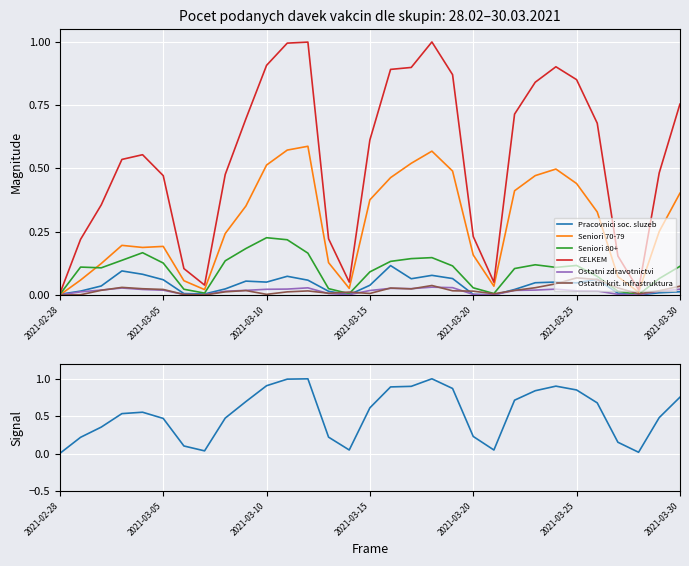

Reading left to right, extract all data points from this chart.

Pracovnici soc. sluzeb: 2021-02-28=0.0	2021-03-01=0.0	2021-03-02=0.0	2021-03-03=0.1	2021-03-04=0.1	2021-03-05=0.1	2021-03-06=0.0	2021-03-07=0.0	2021-03-08=0.0	2021-03-09=0.1	2021-03-10=0.1	2021-03-11=0.1	2021-03-12=0.1	2021-03-13=0.0	2021-03-14=0.0	2021-03-15=0.0	2021-03-16=0.1	2021-03-17=0.1	2021-03-18=0.1	2021-03-19=0.1	2021-03-20=0.0	2021-03-21=0.0	2021-03-22=0.0	2021-03-23=0.0	2021-03-24=0.1	2021-03-25=0.0	2021-03-26=0.1	2021-03-27=0.0	2021-03-28=0.0	2021-03-29=0.0	2021-03-30=0.0
Seniori 70-79: 2021-02-28=0.0	2021-03-01=0.1	2021-03-02=0.1	2021-03-03=0.2	2021-03-04=0.2	2021-03-05=0.2	2021-03-06=0.1	2021-03-07=0.0	2021-03-08=0.2	2021-03-09=0.4	2021-03-10=0.5	2021-03-11=0.6	2021-03-12=0.6	2021-03-13=0.1	2021-03-14=0.0	2021-03-15=0.4	2021-03-16=0.5	2021-03-17=0.5	2021-03-18=0.6	2021-03-19=0.5	2021-03-20=0.2	2021-03-21=0.0	2021-03-22=0.4	2021-03-23=0.5	2021-03-24=0.5	2021-03-25=0.4	2021-03-26=0.3	2021-03-27=0.1	2021-03-28=0.0	2021-03-29=0.3	2021-03-30=0.4
Seniori 80+: 2021-02-28=0.0	2021-03-01=0.1	2021-03-02=0.1	2021-03-03=0.1	2021-03-04=0.2	2021-03-05=0.1	2021-03-06=0.0	2021-03-07=0.0	2021-03-08=0.1	2021-03-09=0.2	2021-03-10=0.2	2021-03-11=0.2	2021-03-12=0.2	2021-03-13=0.0	2021-03-14=0.0	2021-03-15=0.1	2021-03-16=0.1	2021-03-17=0.1	2021-03-18=0.1	2021-03-19=0.1	2021-03-20=0.0	2021-03-21=0.0	2021-03-22=0.1	2021-03-23=0.1	2021-03-24=0.1	2021-03-25=0.1	2021-03-26=0.1	2021-03-27=0.0	2021-03-28=0.0	2021-03-29=0.1	2021-03-30=0.1
CELKEM: 2021-02-28=0.0	2021-03-01=0.2	2021-03-02=0.4	2021-03-03=0.5	2021-03-04=0.6	2021-03-05=0.5	2021-03-06=0.1	2021-03-07=0.0	2021-03-08=0.5	2021-03-09=0.7	2021-03-10=0.9	2021-03-11=1.0	2021-03-12=1.0	2021-03-13=0.2	2021-03-14=0.1	2021-03-15=0.6	2021-03-16=0.9	2021-03-17=0.9	2021-03-18=1.0	2021-03-19=0.9	2021-03-20=0.2	2021-03-21=0.1	2021-03-22=0.7	2021-03-23=0.8	2021-03-24=0.9	2021-03-25=0.9	2021-03-26=0.7	2021-03-27=0.2	2021-03-28=0.0	2021-03-29=0.5	2021-03-30=0.8
Ostatni zdravotnictvi: 2021-02-28=0.0	2021-03-01=0.0	2021-03-02=0.0	2021-03-03=0.0	2021-03-04=0.0	2021-03-05=0.0	2021-03-06=0.0	2021-03-07=0.0	2021-03-08=0.0	2021-03-09=0.0	2021-03-10=0.0	2021-03-11=0.0	2021-03-12=0.0	2021-03-13=0.0	2021-03-14=0.0	2021-03-15=0.0	2021-03-16=0.0	2021-03-17=0.0	2021-03-18=0.0	2021-03-19=0.0	2021-03-20=0.0	2021-03-21=0.0	2021-03-22=0.0	2021-03-23=0.0	2021-03-24=0.0	2021-03-25=0.0	2021-03-26=0.0	2021-03-27=0.0	2021-03-28=0.0	2021-03-29=0.0	2021-03-30=0.0
Ostatni krit. infrastruktura: 2021-02-28=0.0	2021-03-01=0.0	2021-03-02=0.0	2021-03-03=0.0	2021-03-04=0.0	2021-03-05=0.0	2021-03-06=0.0	2021-03-07=0.0	2021-03-08=0.0	2021-03-09=0.0	2021-03-10=0.0	2021-03-11=0.0	2021-03-12=0.0	2021-03-13=0.0	2021-03-14=0.0	2021-03-15=0.0	2021-03-16=0.0	2021-03-17=0.0	2021-03-18=0.0	2021-03-19=0.0	2021-03-20=0.0	2021-03-21=0.0	2021-03-22=0.0	2021-03-23=0.0	2021-03-24=0.0	2021-03-25=0.1	2021-03-26=0.1	2021-03-27=0.0	2021-03-28=0.0	2021-03-29=0.0	2021-03-30=0.0